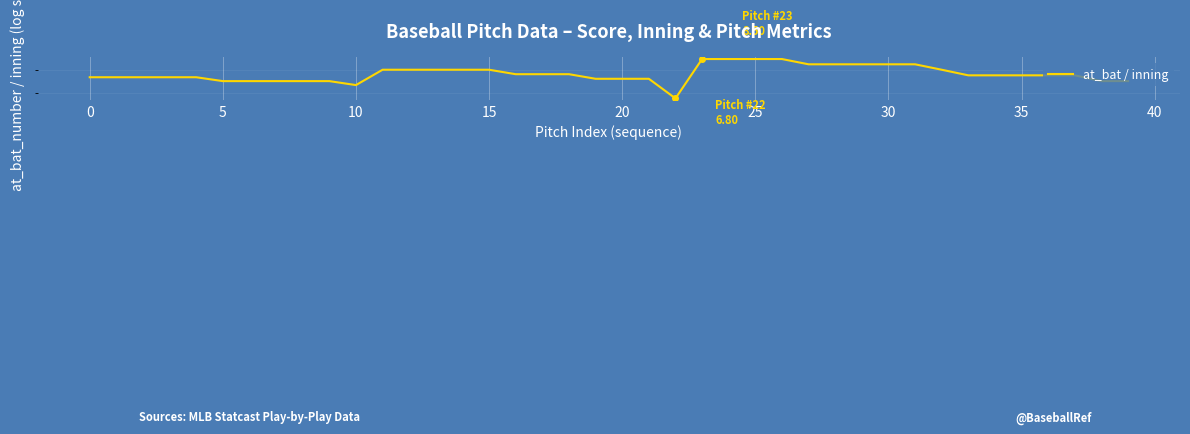

How many data points are less than 7?

1